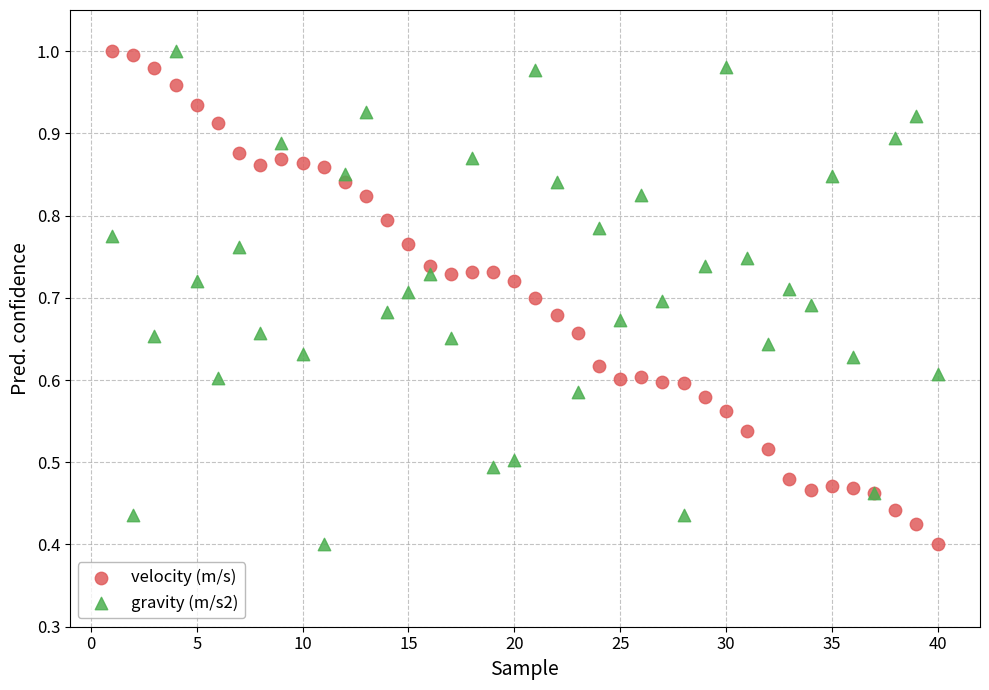

What is the X range (max minus min) for the scatter plot?

39.0